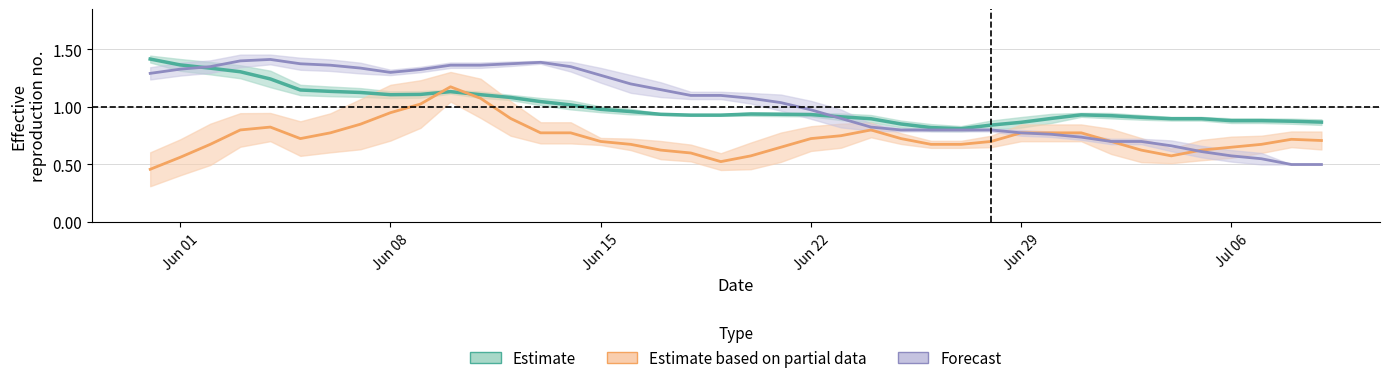

True or false: Estimate based on partial data (GE) and Forecast (VD) cross at least once.

True